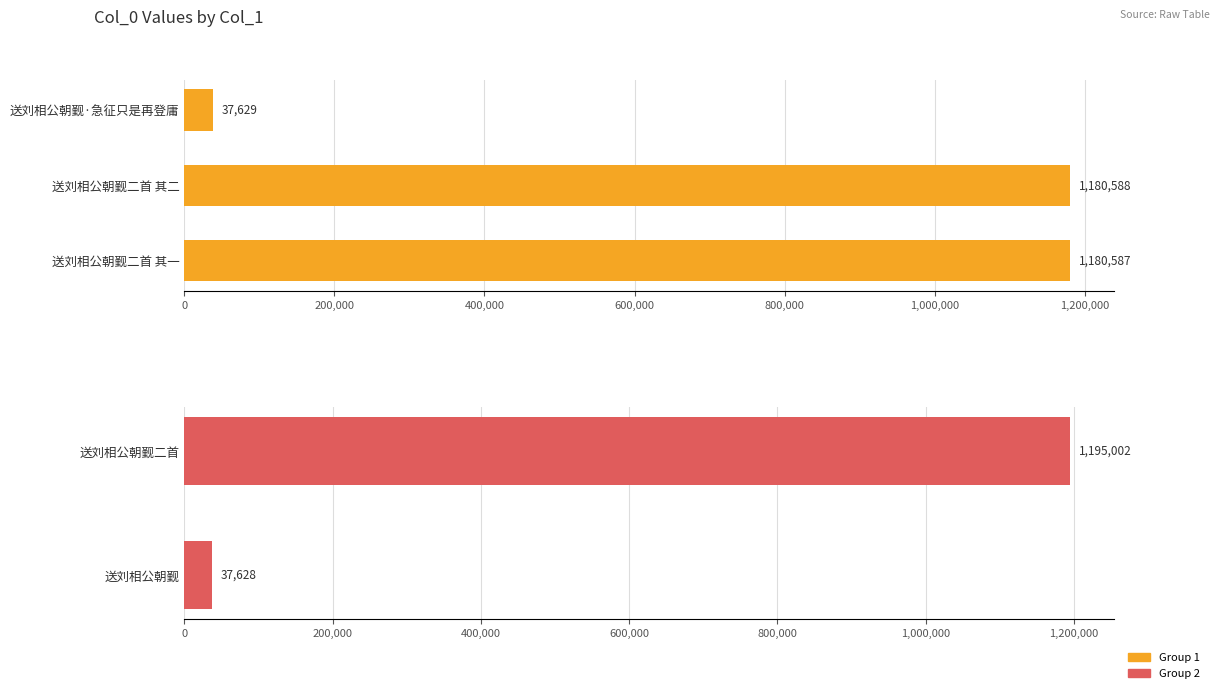

Is it true that the value at 送刘相公朝觐二首 其二 is 240094?

False